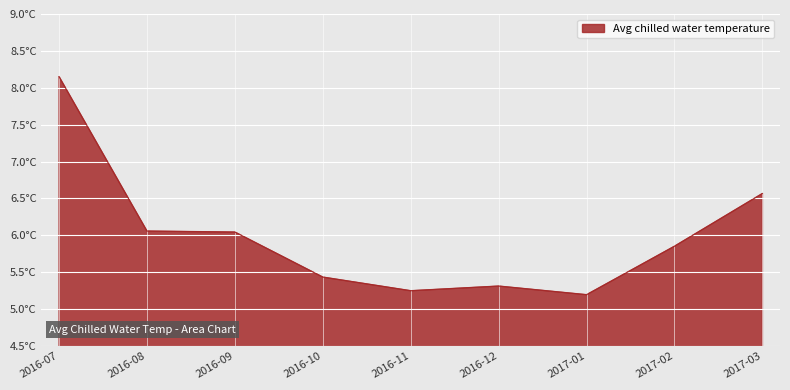

Does the chart display data point markers on the line(s)?

No